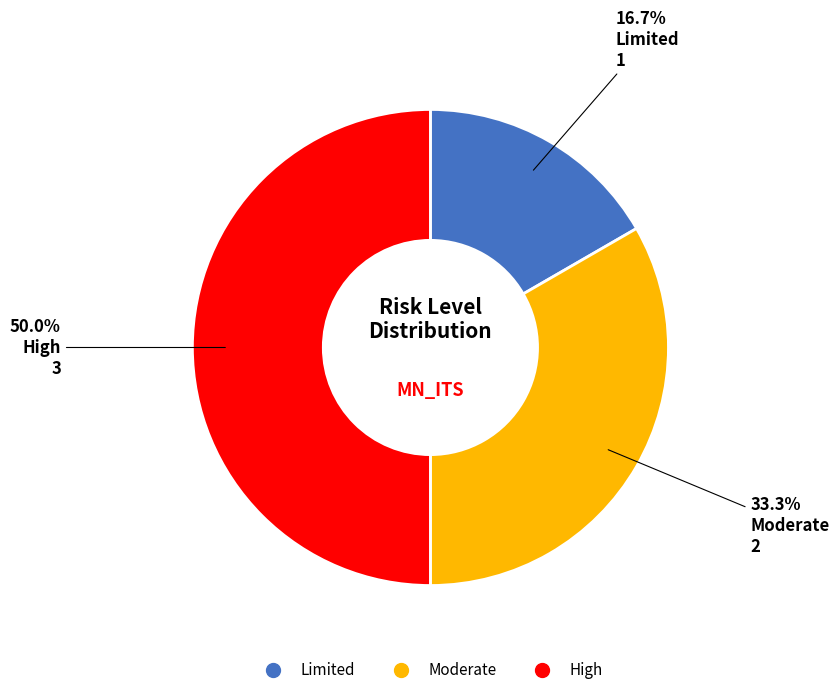

To the nearest percent, what is the average slice percentage?

33%